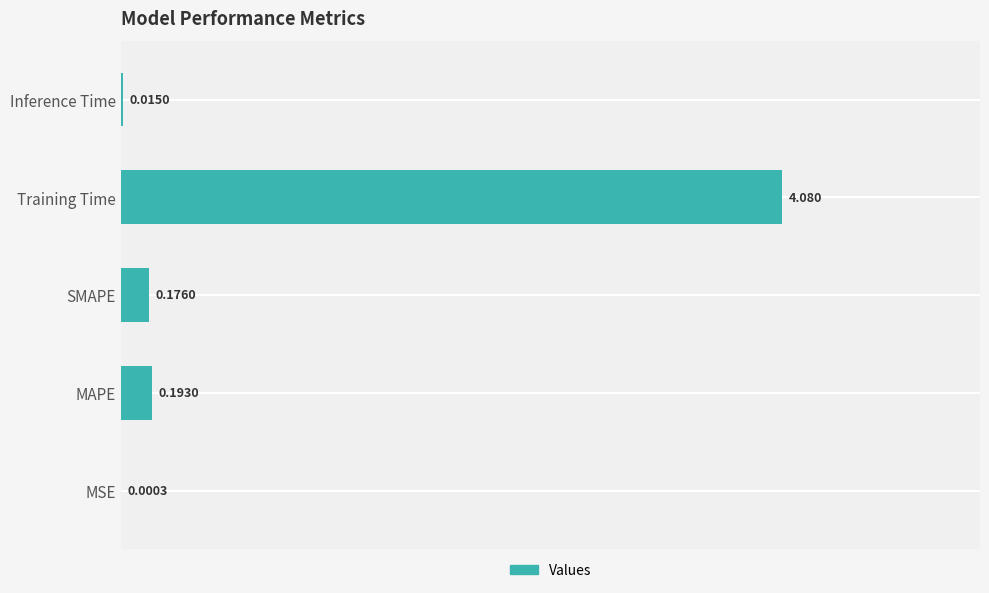

Between SMAPE and Training Time, which is larger?

Training Time